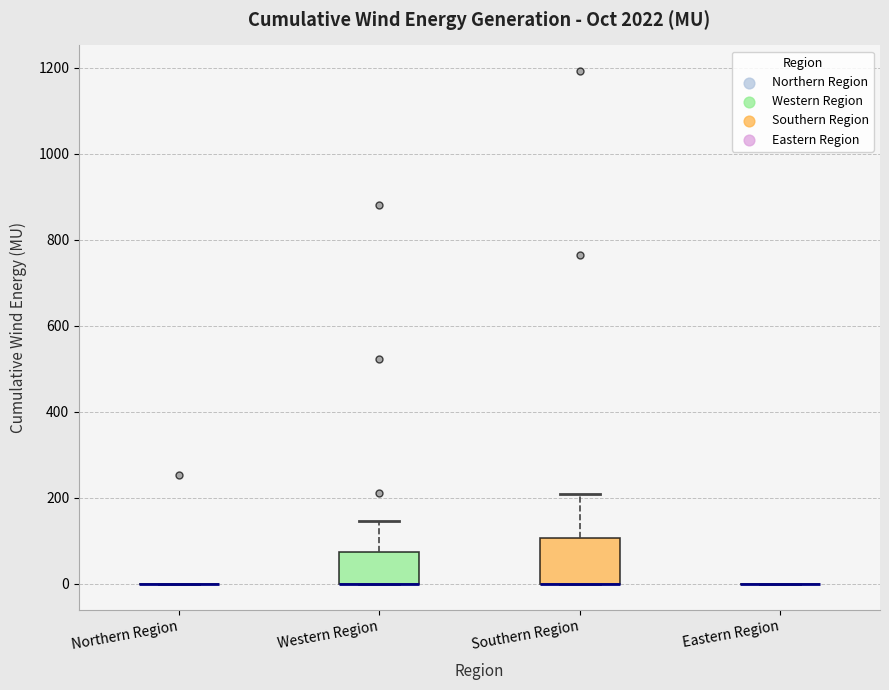

Reading left to right, read every box against the y-axis: the position of its median line, the range the box covers, and the ends of its whiskers. The values are not printed on the chart, so give them approximately, as read against the axis.

Northern Region: box collapsed to a line at 0, whiskers 0 to 0
Western Region: median 0 (drawn on the box's lower edge), box 0 to 80, whiskers 0 to 140
Southern Region: median 0 (drawn on the box's lower edge), box 0 to 100, whiskers 0 to 200
Eastern Region: box collapsed to a line at 0, whiskers 0 to 0